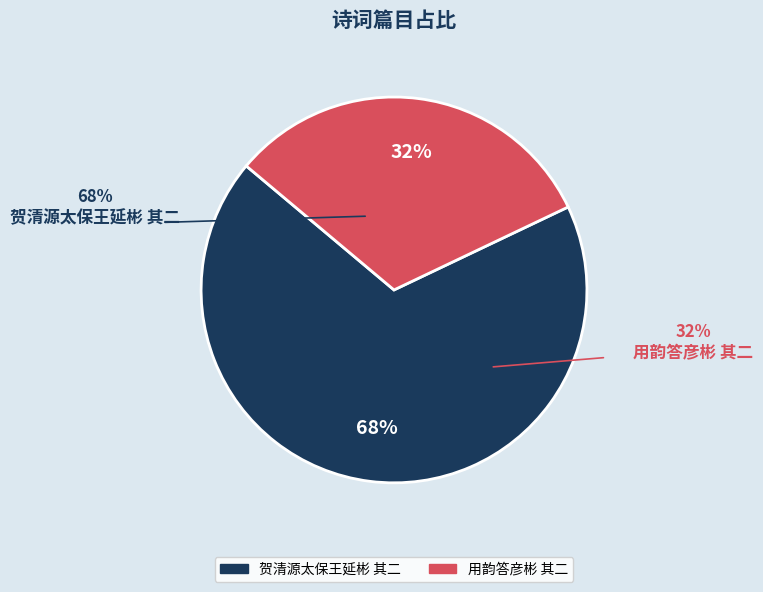

Rank the categories by value from highest to lowest.

贺清源太保王延彬 其二, 用韵答彦彬 其二